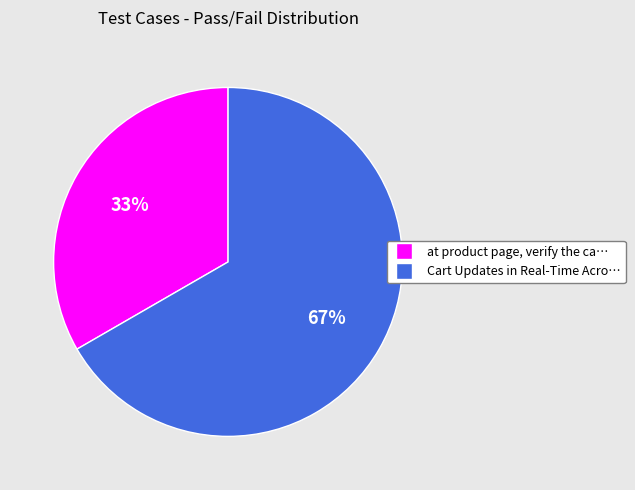

To the nearest percent, what is the average slice percentage?

50%